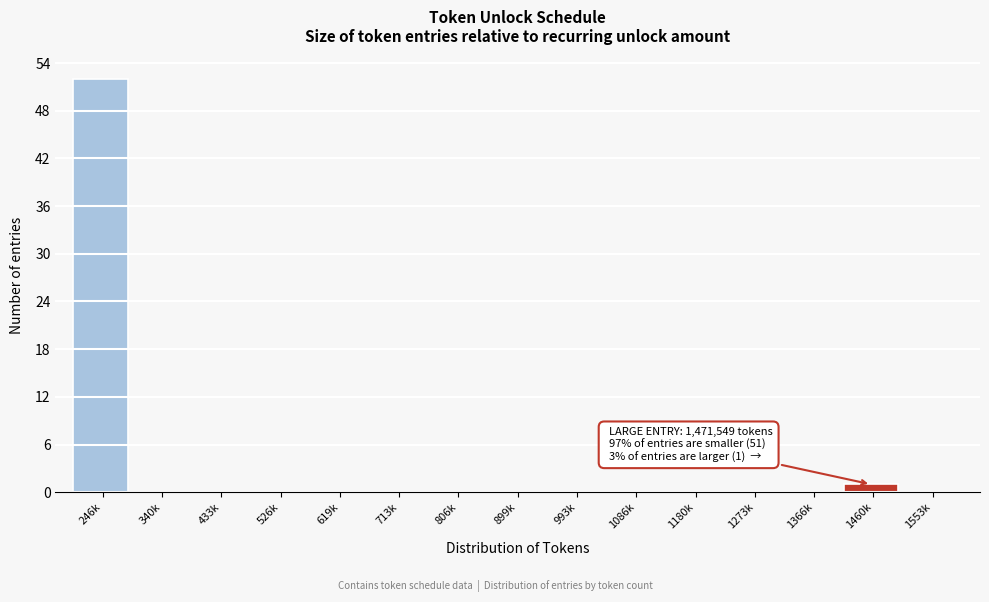

Reading left to right, extract all data points from this chart.

246k=52	340k=0	433k=0	526k=0	619k=0	713k=0	806k=0	899k=0	993k=0	1086k=0	1180k=0	1273k=0	1366k=0	1460k=1	1553k=0